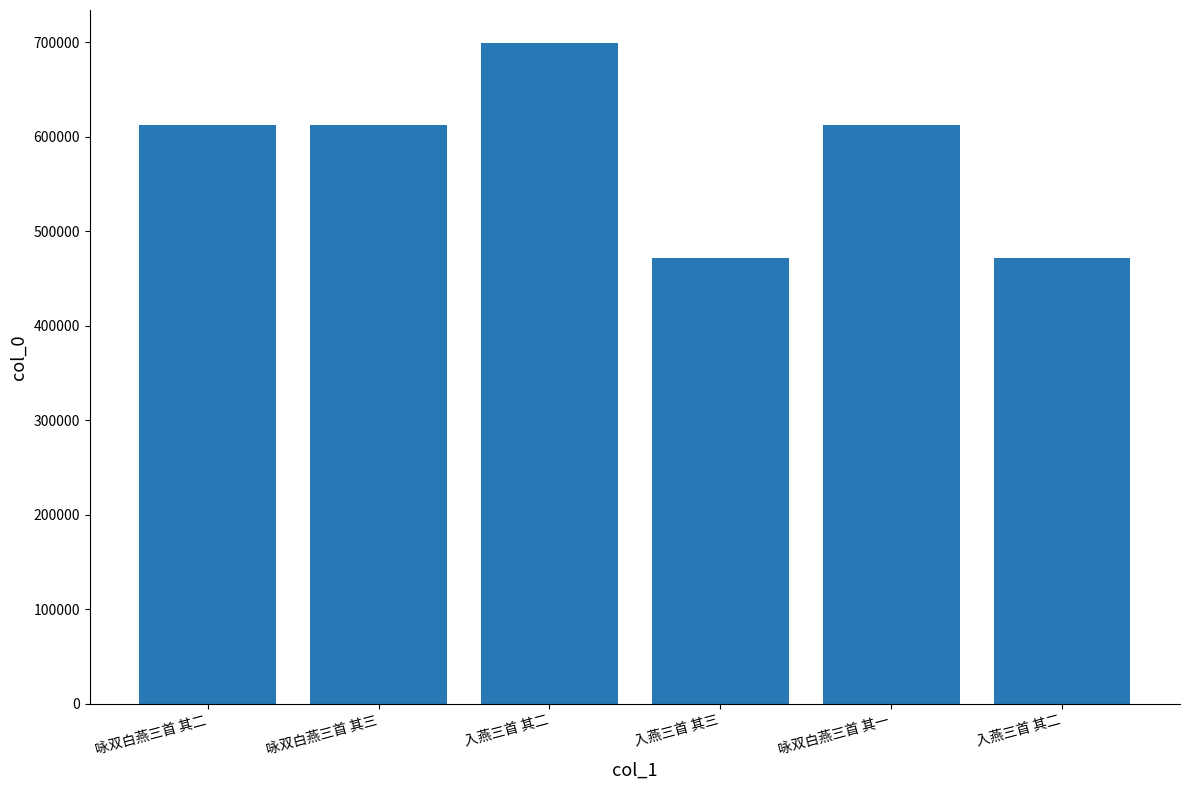

At which label does the data first exceed 611834?

咏双白燕三首 其三